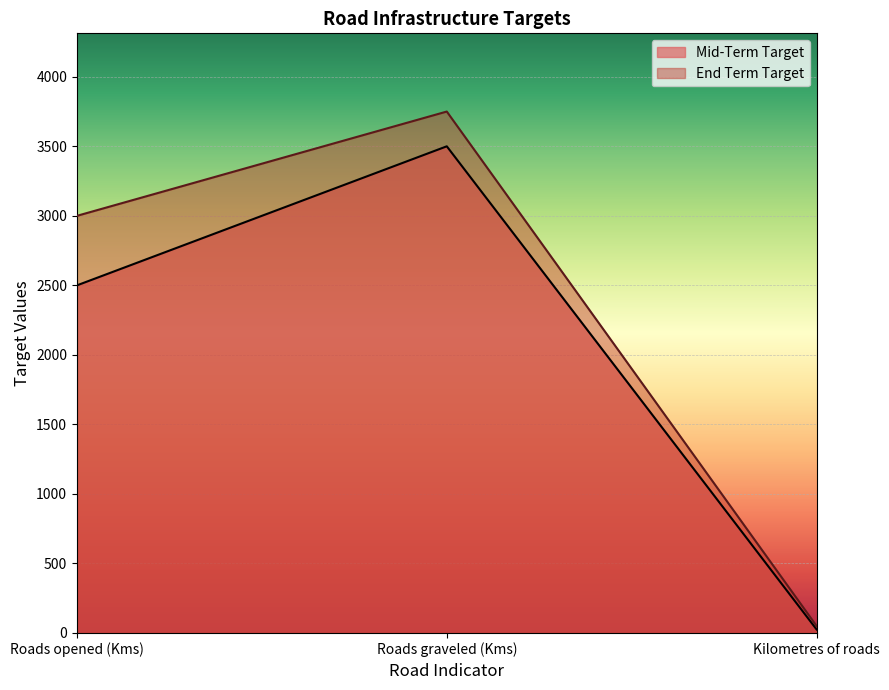

Which has a higher value, Roads opened (Kms) or Kilometres of roads?

Roads opened (Kms)